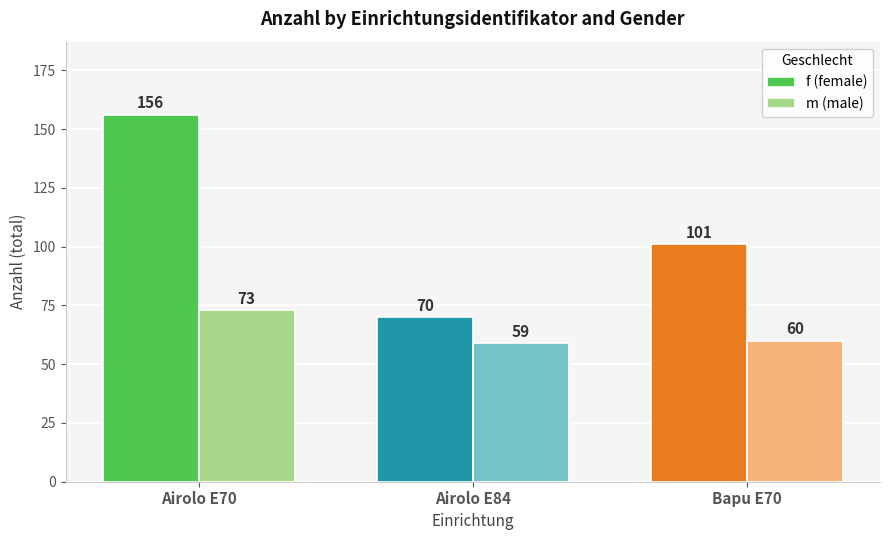

At which category does the chart reach its peak across all series?

Airolo E70